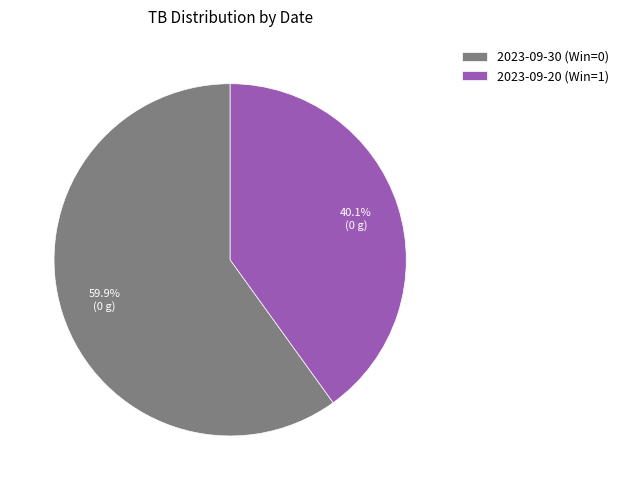

Which category has the biggest portion of the pie?

2023-09-30 (Win=0)